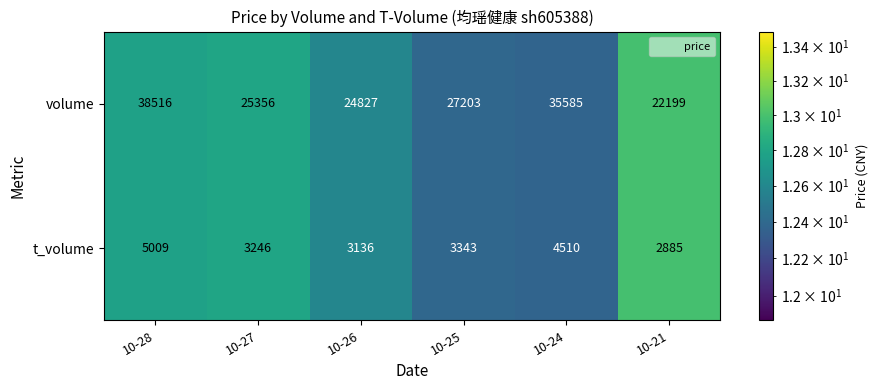

What is the difference between the t_volume values at 10-28 and 10-27?

1763